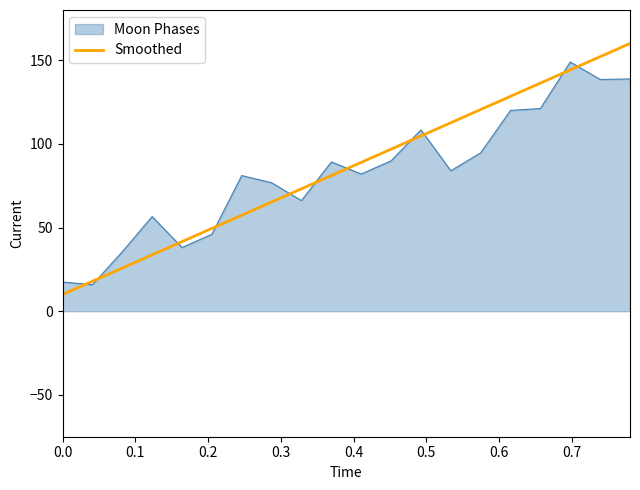

List the series in order of their peak value, lowest first.

Moon Phases, Smoothed